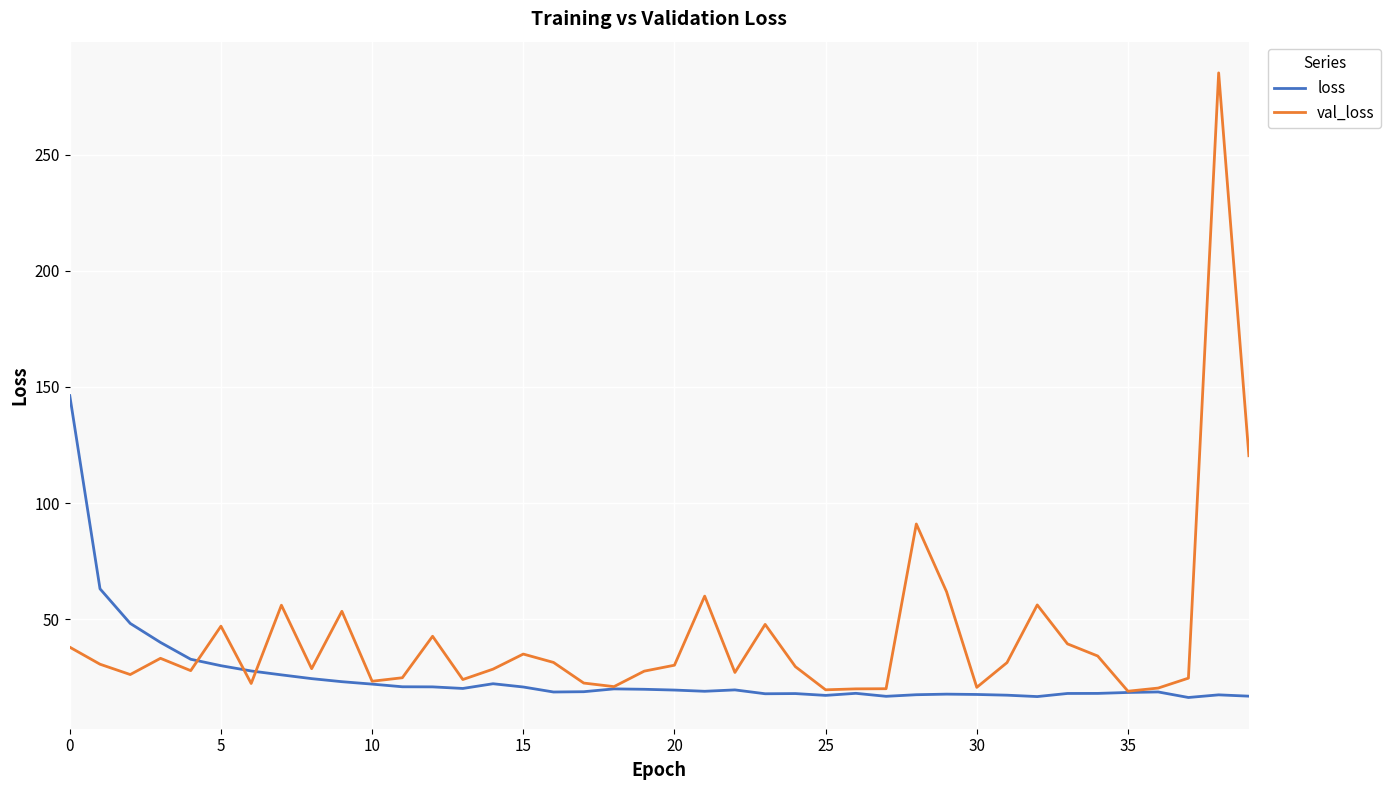

Count the number of data series in this chart.

2